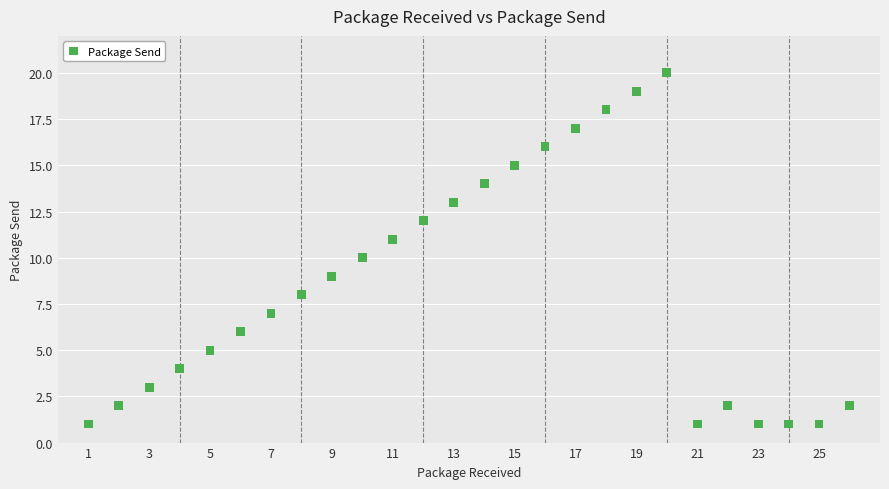

What is the range of X values (max minus min)?

25